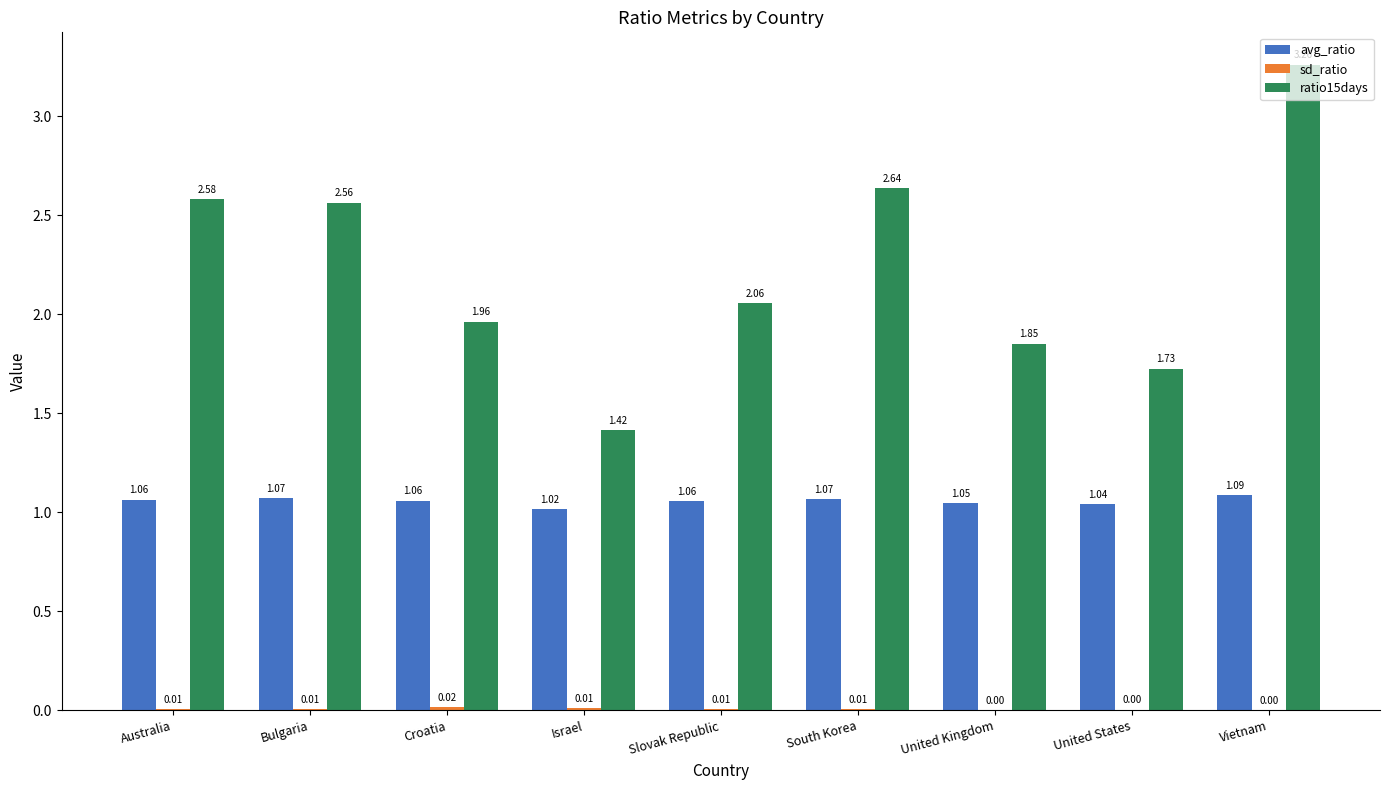

What is the sum of all ratio15days values?

20.1